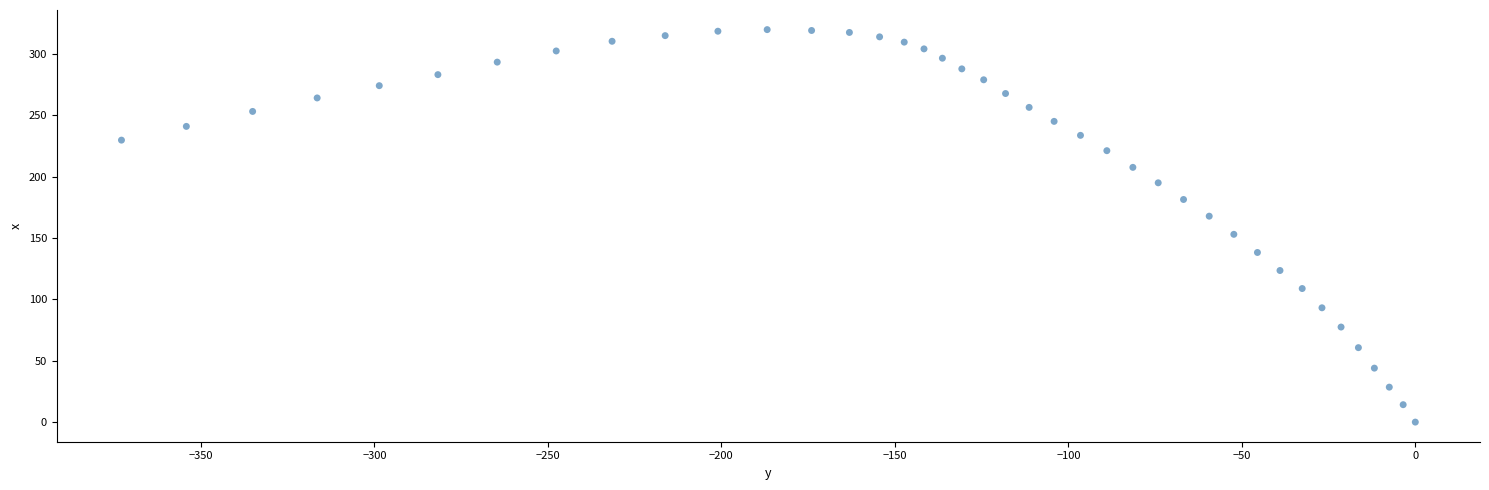

What is the range of Y values (max minus min)?

320.0